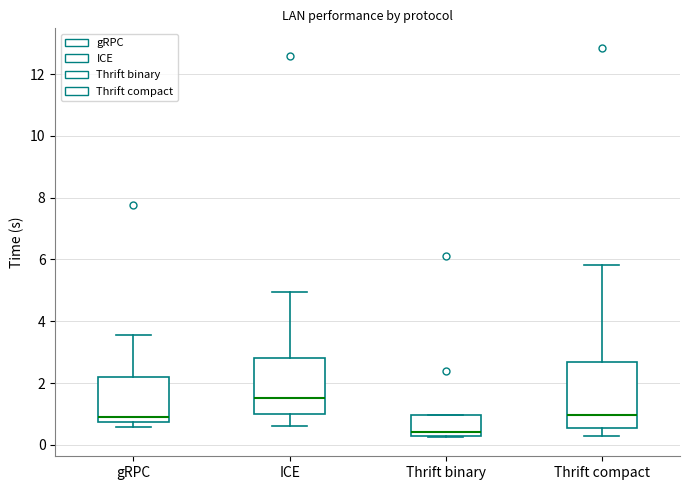

Where is the upper edge of the box for Thrift binary on the y-axis? The values are not printed on the chart, so give them approximately, as read against the axis.

1.0